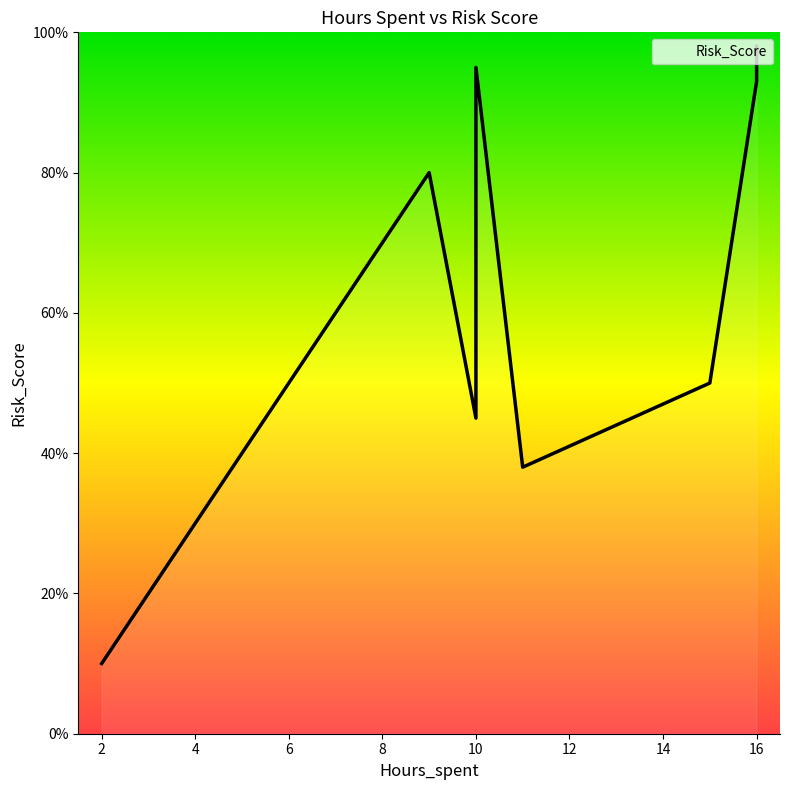

Where is the data nearest to the value 54?

15